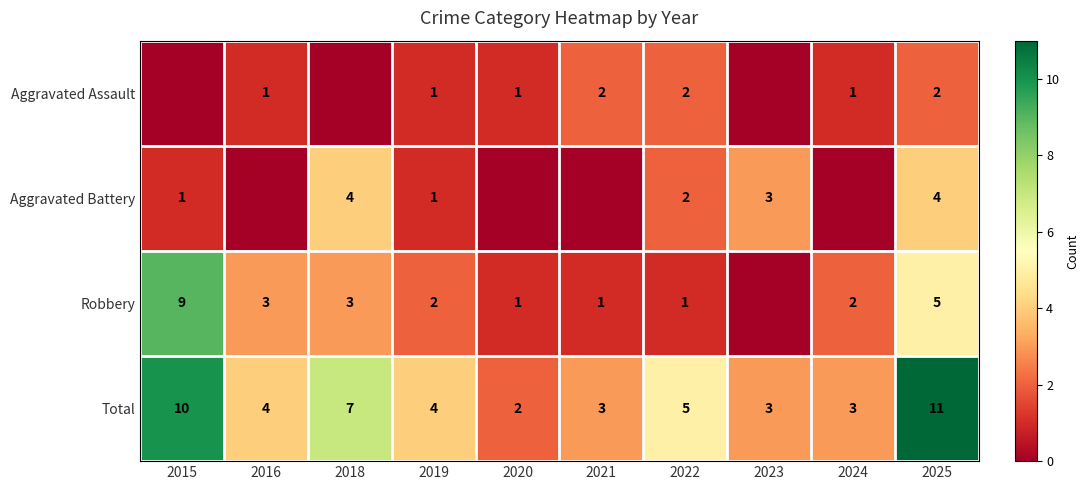

What is the highest value of the Total series?

11